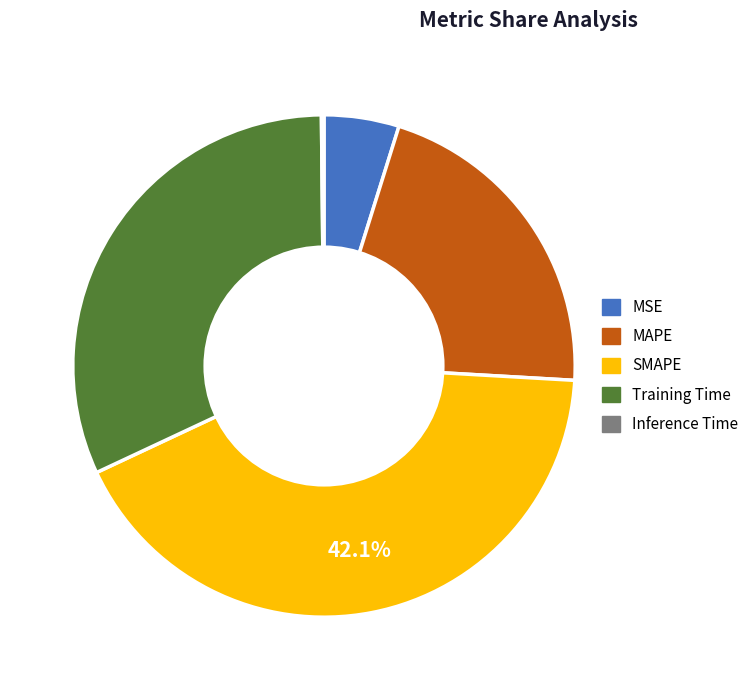

To the nearest percent, what percentage of the pie is Training Time?

32%